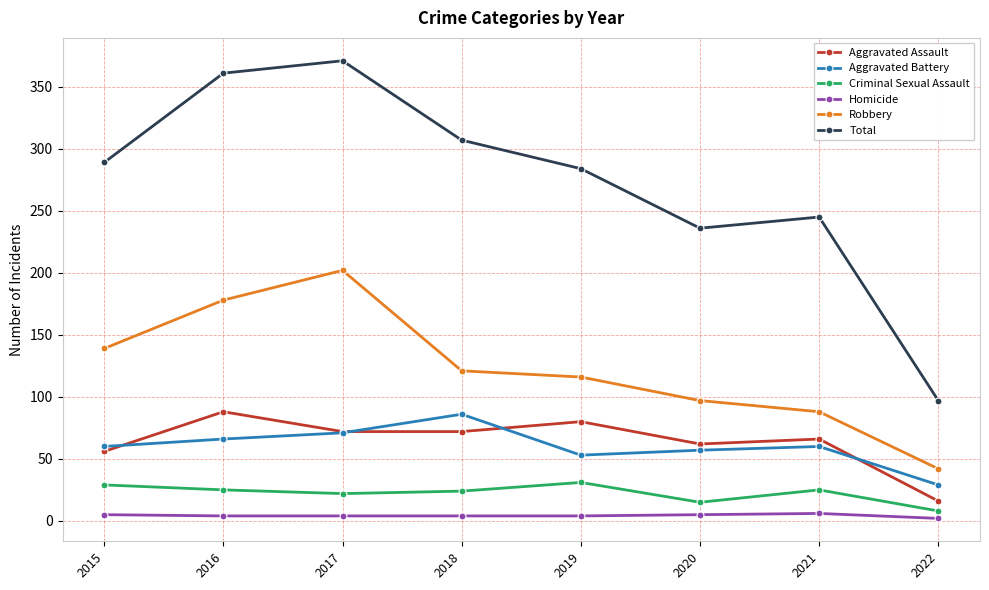

At which category is the sum across all series the highest?

2017